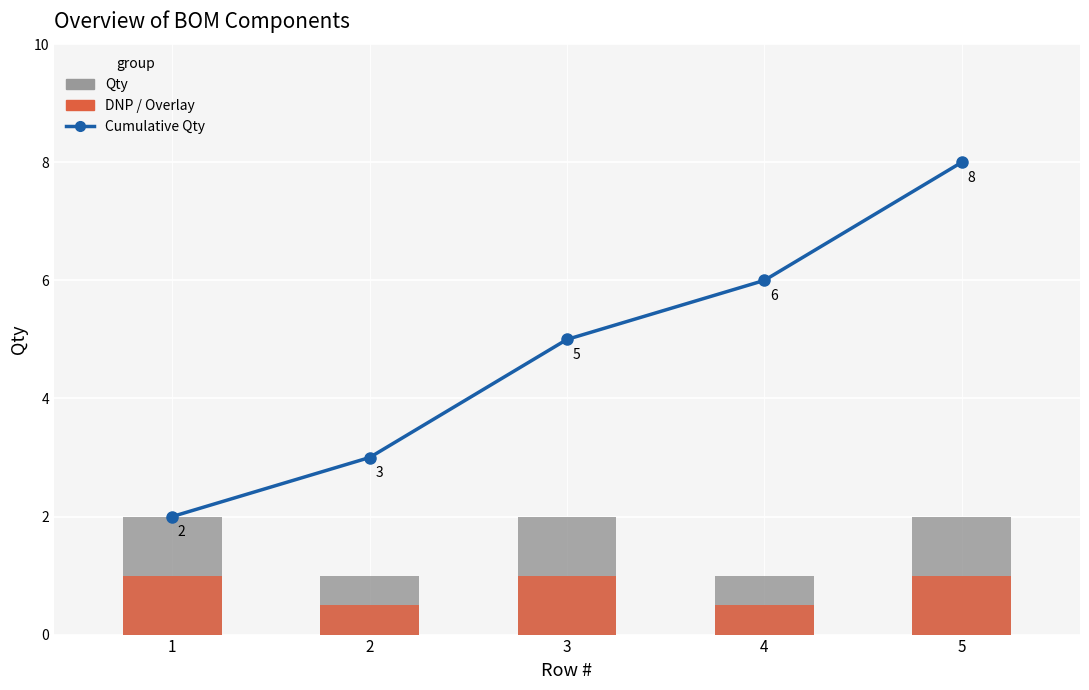

What are all the series names shown in the legend?

Cumulative Qty, Qty, DNP / Overlay